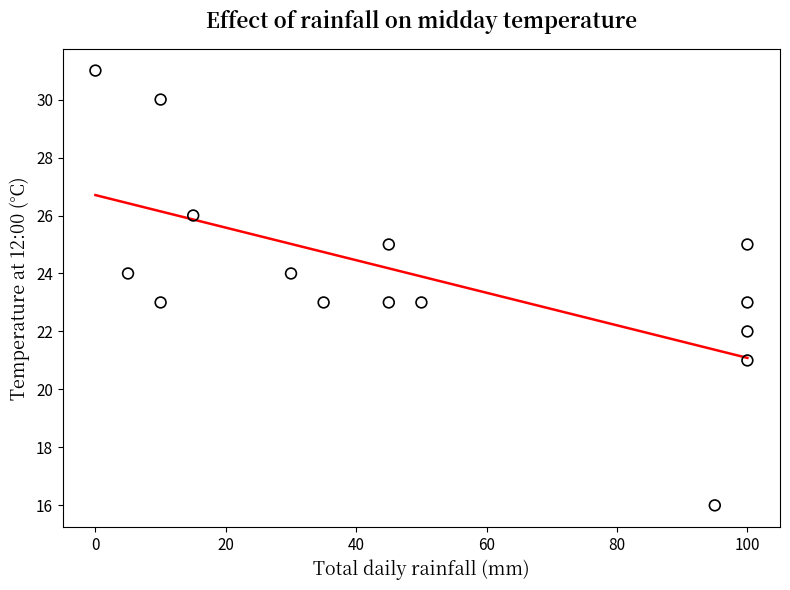

What is the range of Y values (max minus min)?

15